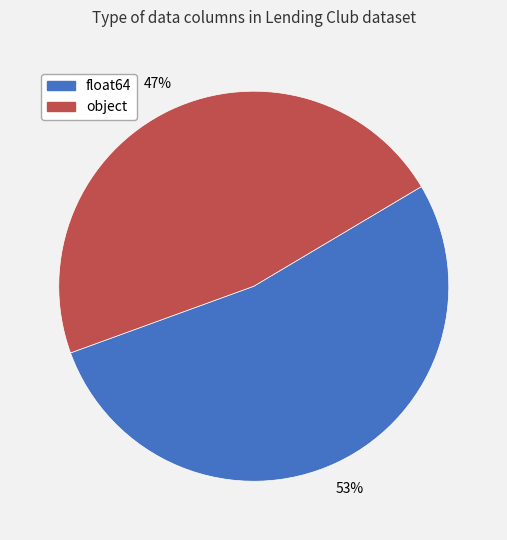

Approximately how many times larger is the value at object compared to float64?

0.9